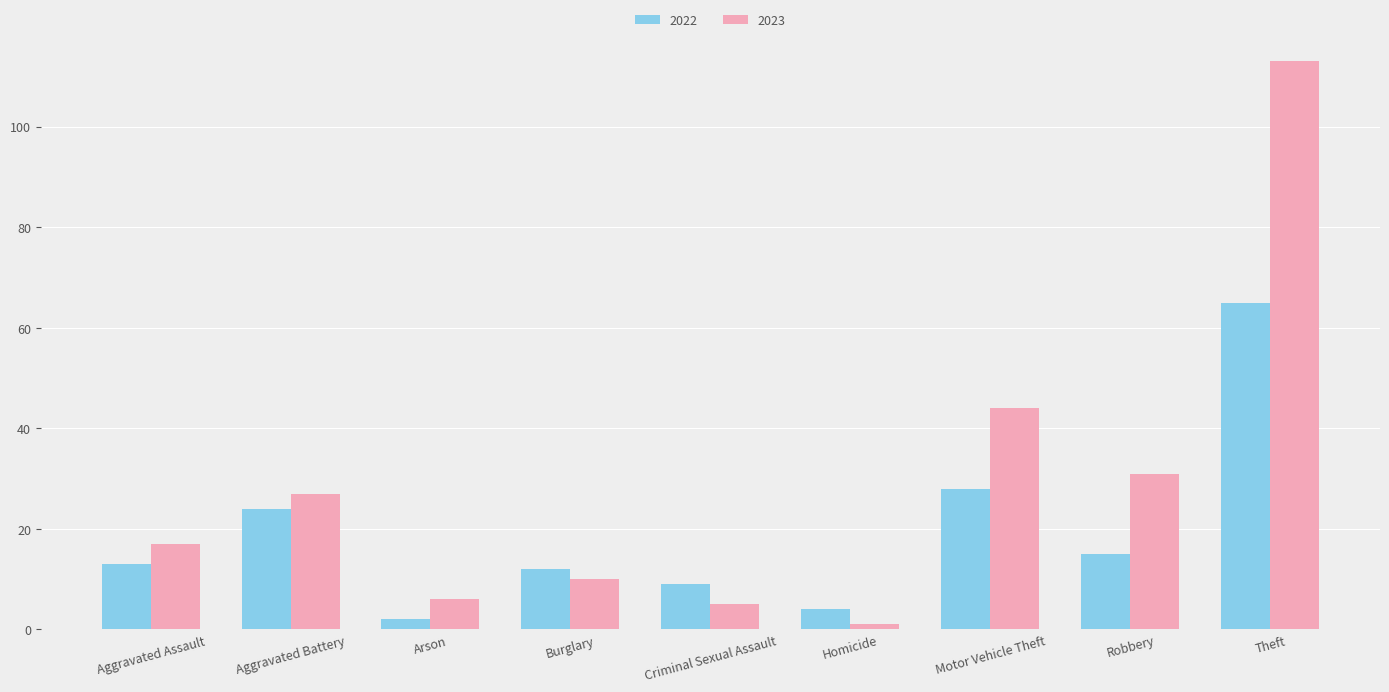

What is the value of the 2023 bar at the 1st from the left?

17